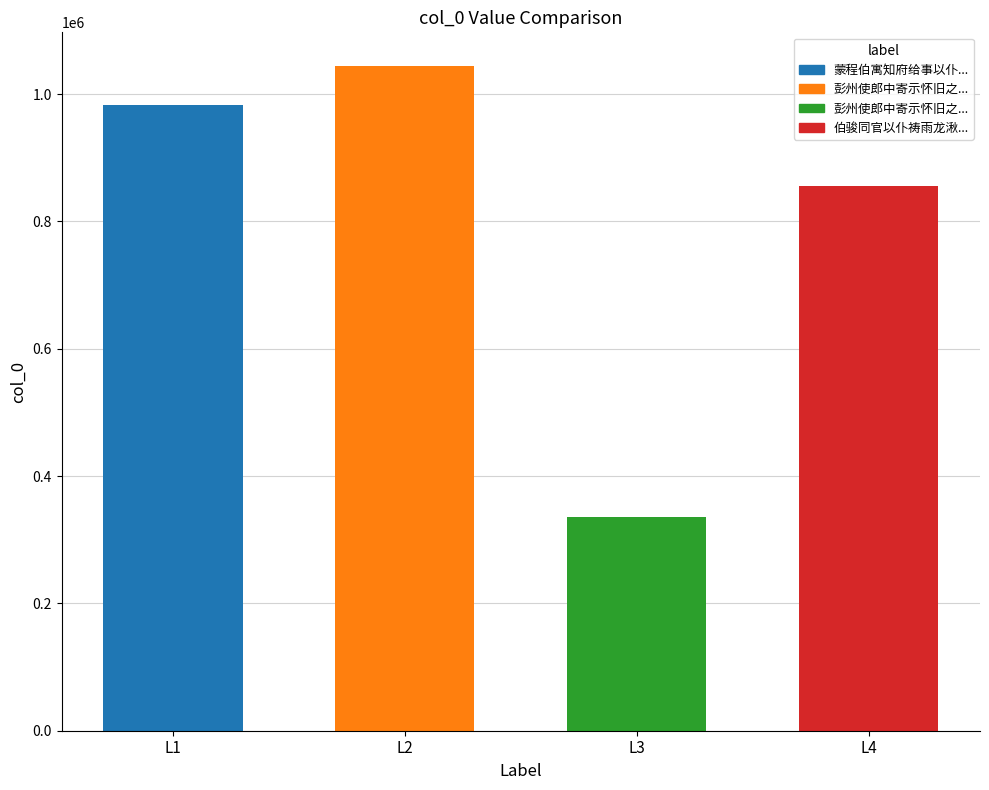

Reading left to right, extract all data points from this chart.

L1=983388	L2=1044864	L3=335573	L4=855024